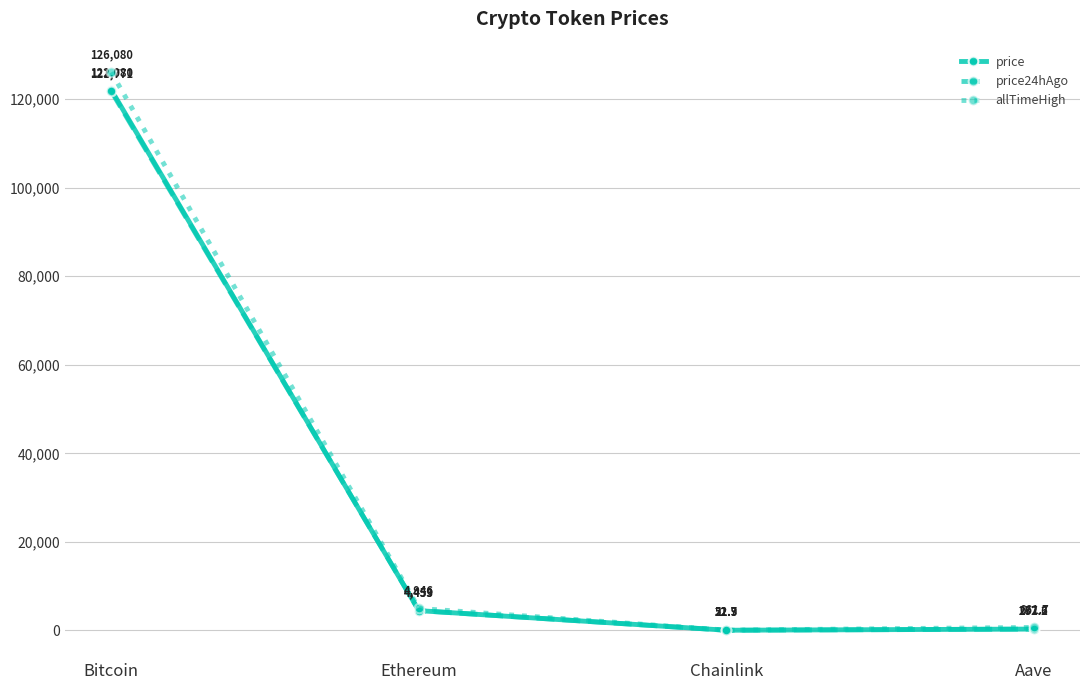

What are all the series names shown in the legend?

price, price24hAgo, allTimeHigh